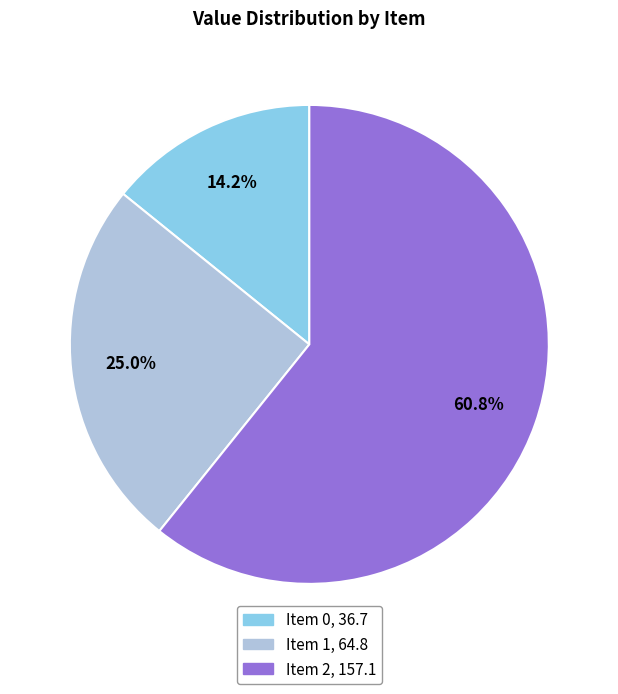

Is there any slice that represents more than half of the pie?

Yes